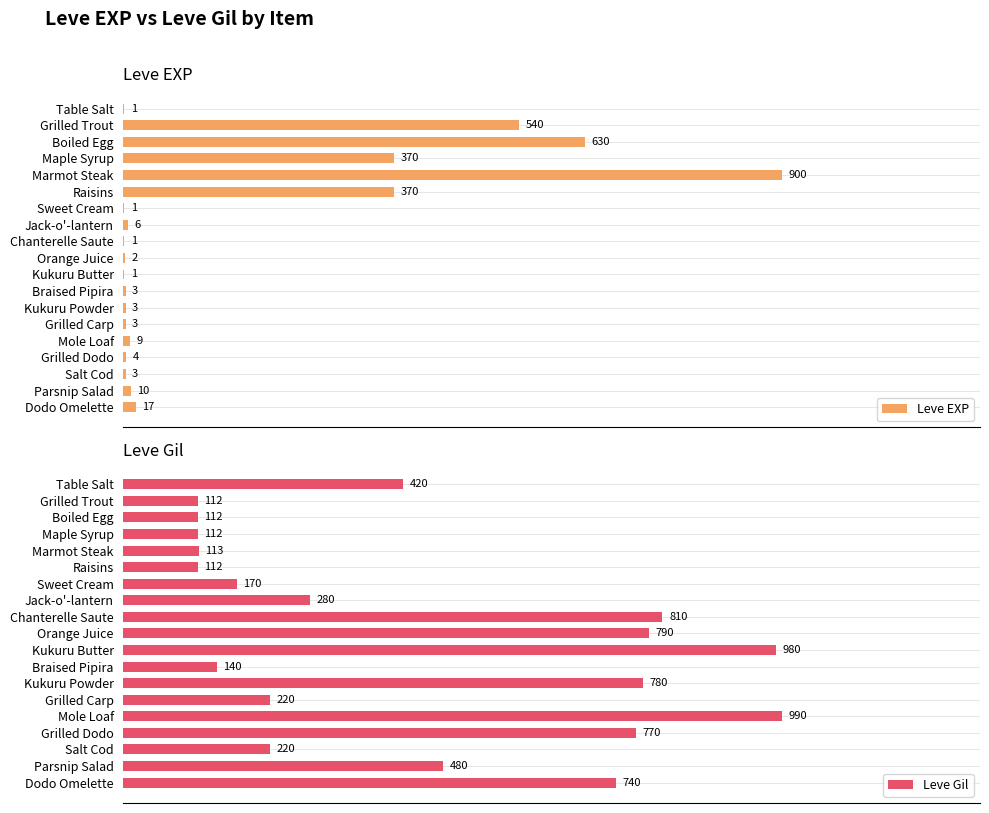

List the series in order of their peak value, highest first.

Leve Gil, Leve EXP